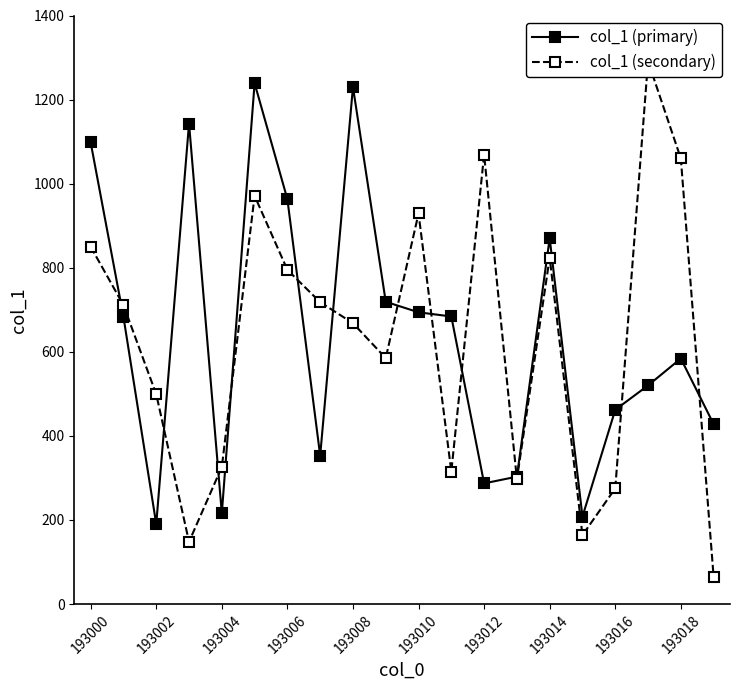

What is the minimum value for col_1 (primary)?

190